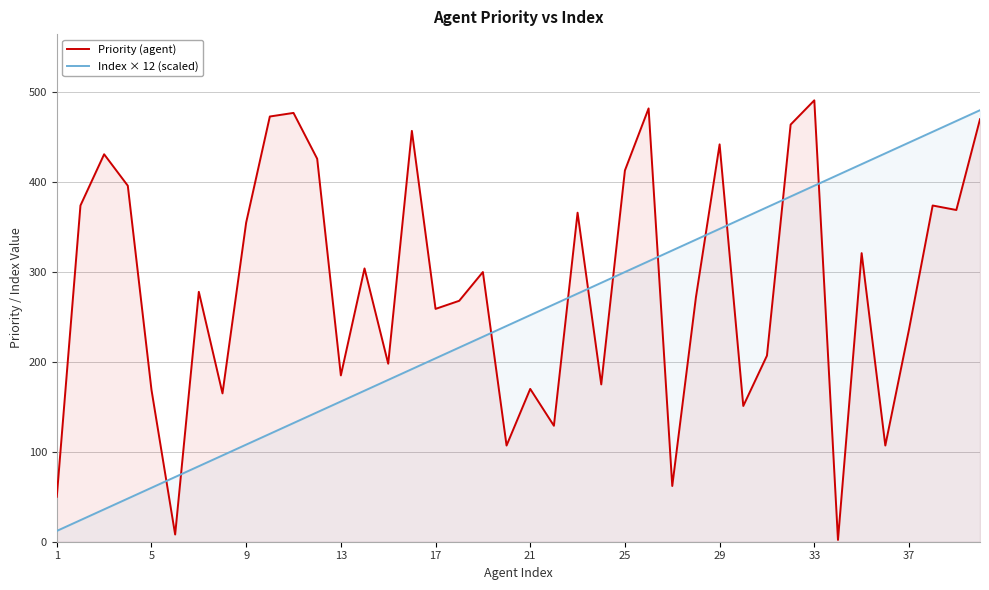

The Index × 12 (scaled) series shows 184 at 21. True or false?

False